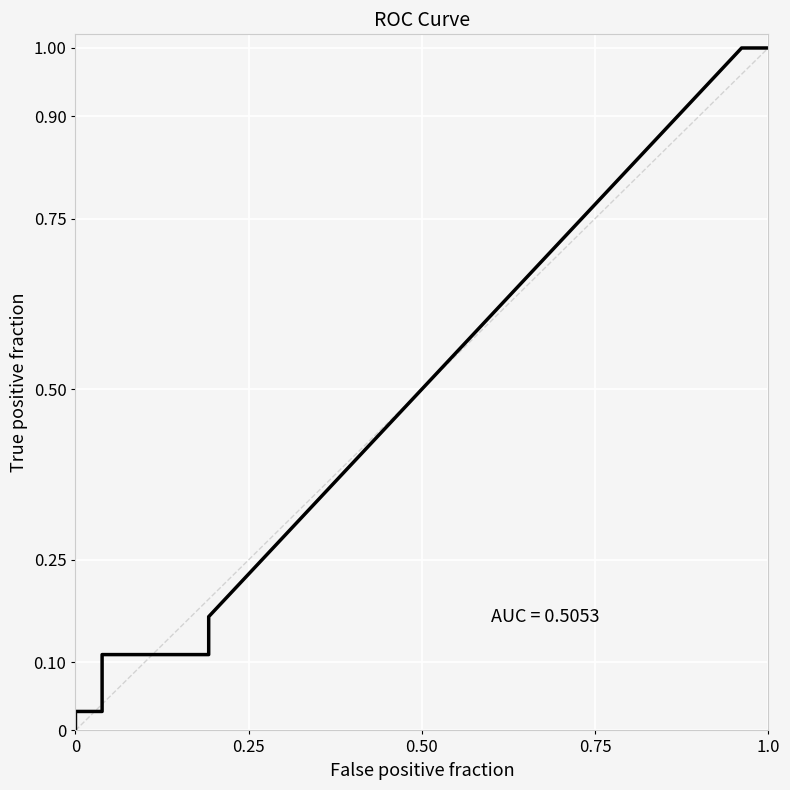

How many positive values are there?

14